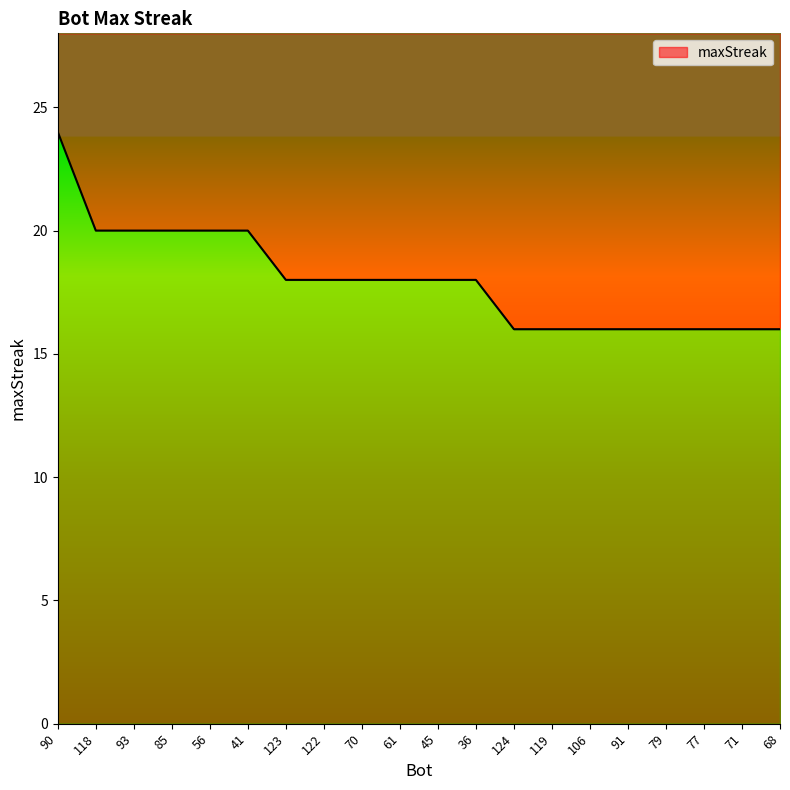

Does the chart have visible grid lines?

No